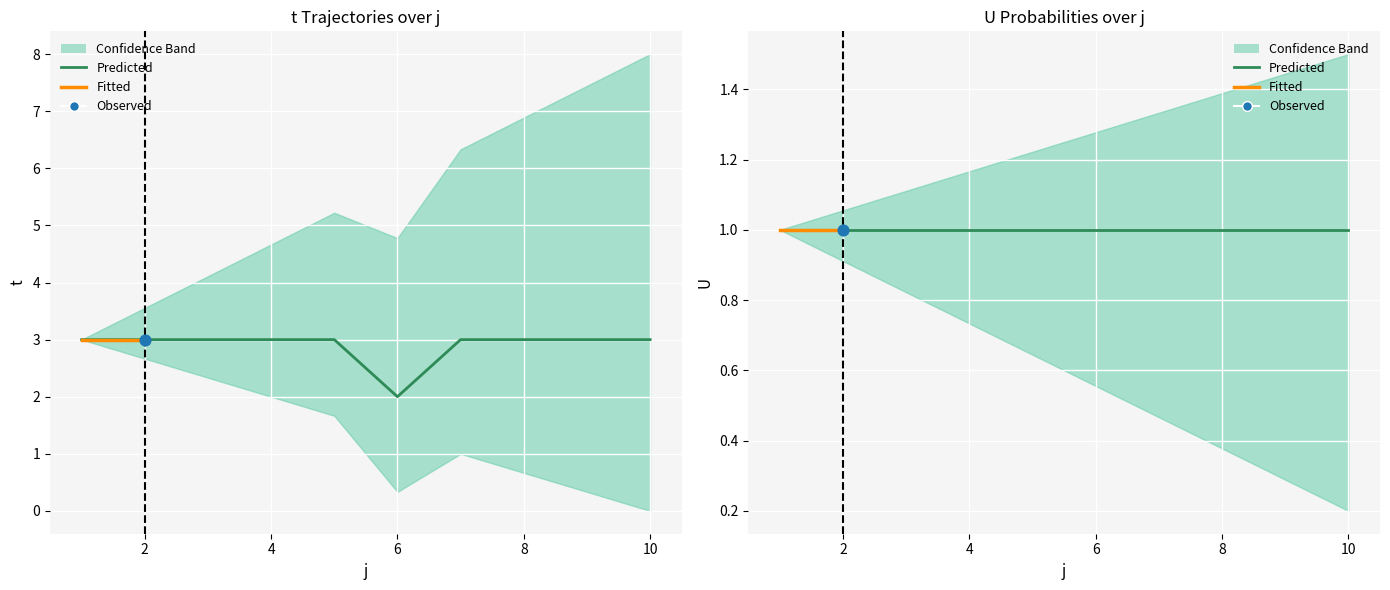

Which has a higher value, 1 or 8?

1